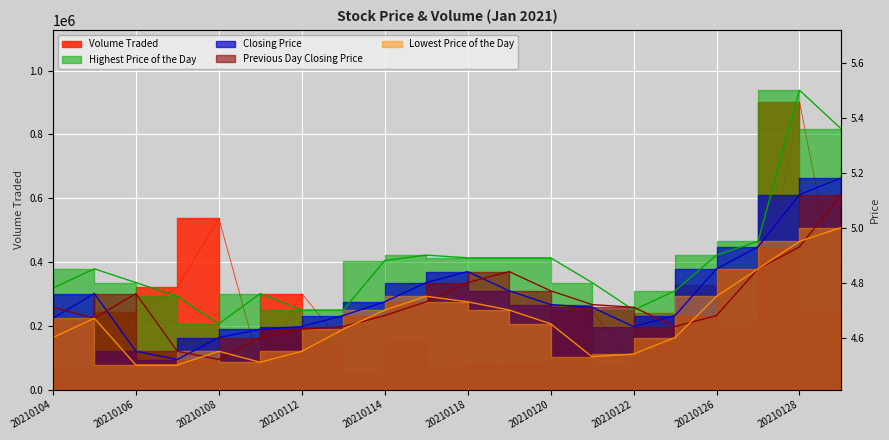

At which category does Previous Day Closing Price reach its first local valley?

20210105